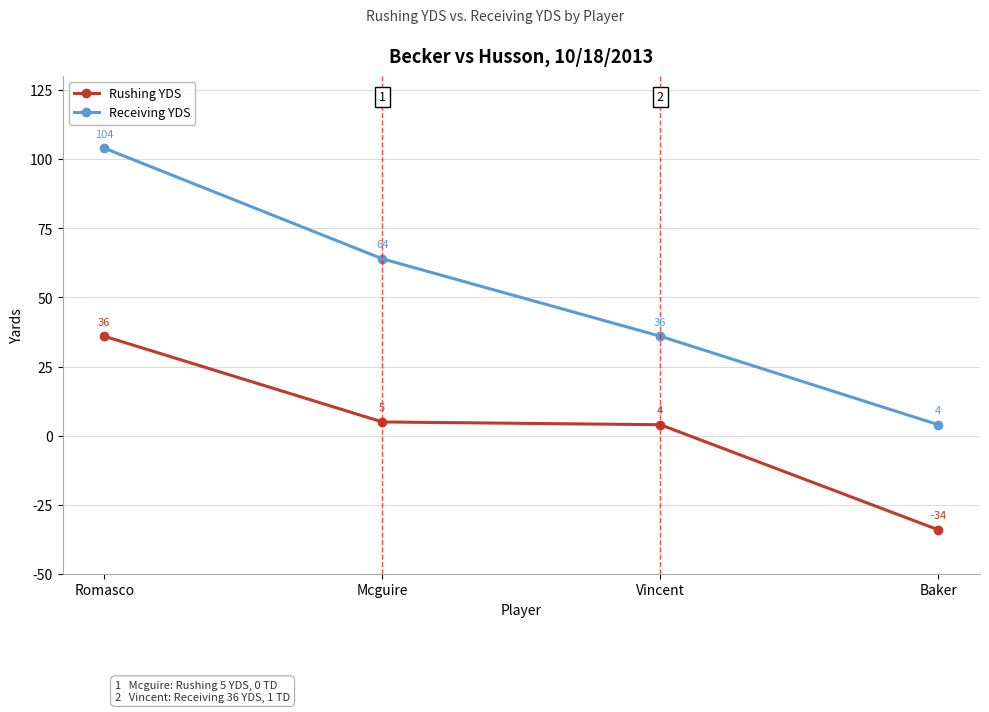

What is the label of the 3rd point from the right?

Mcguire